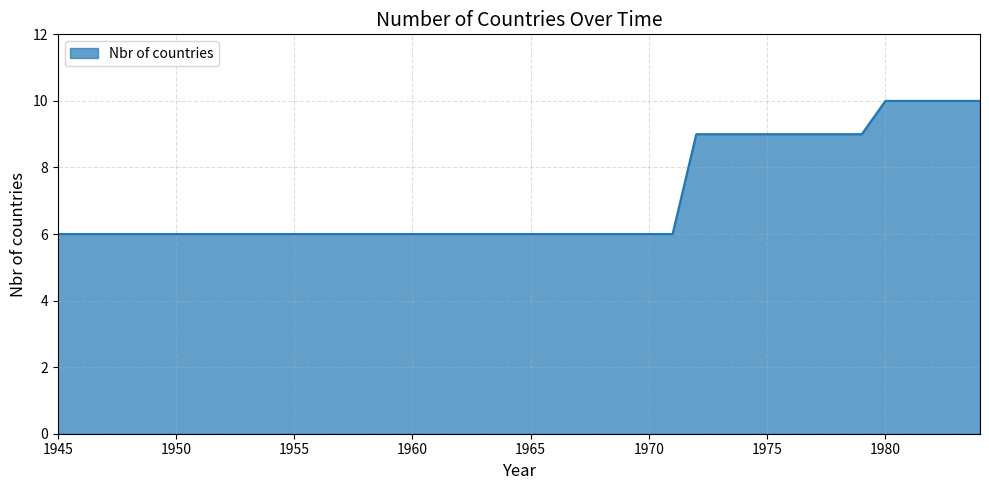

How many lines are shown in the chart?

1